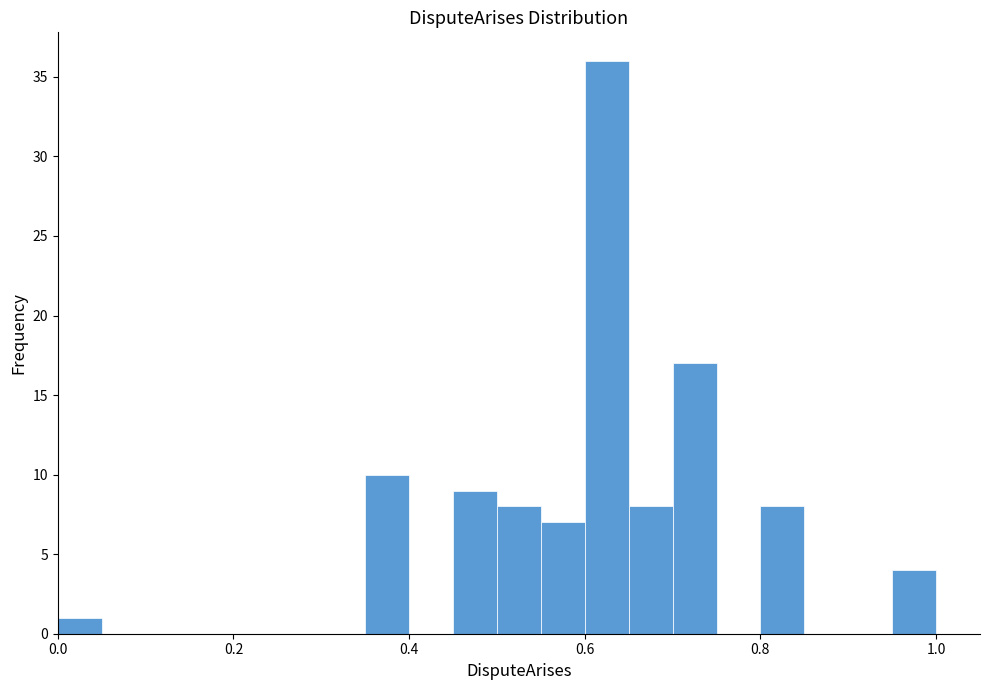

Around what value on the x-axis is the tallest bar? Give the approximate position of its centre, as read against the axis.

0.62